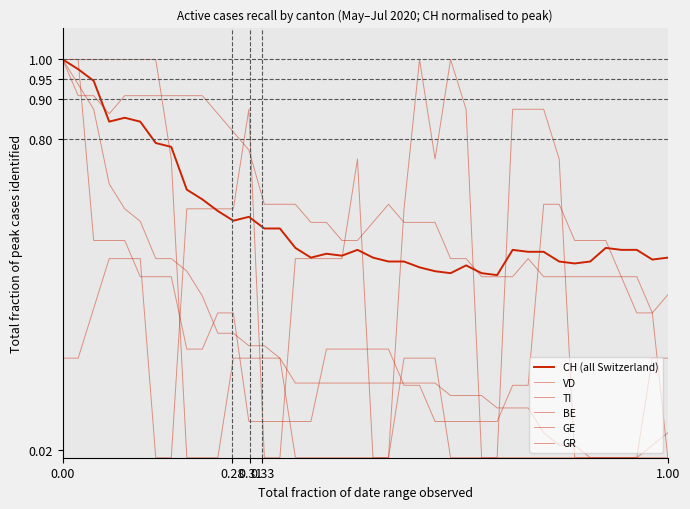

Where do TI and BE first cross each other?

0.28 and 0.31